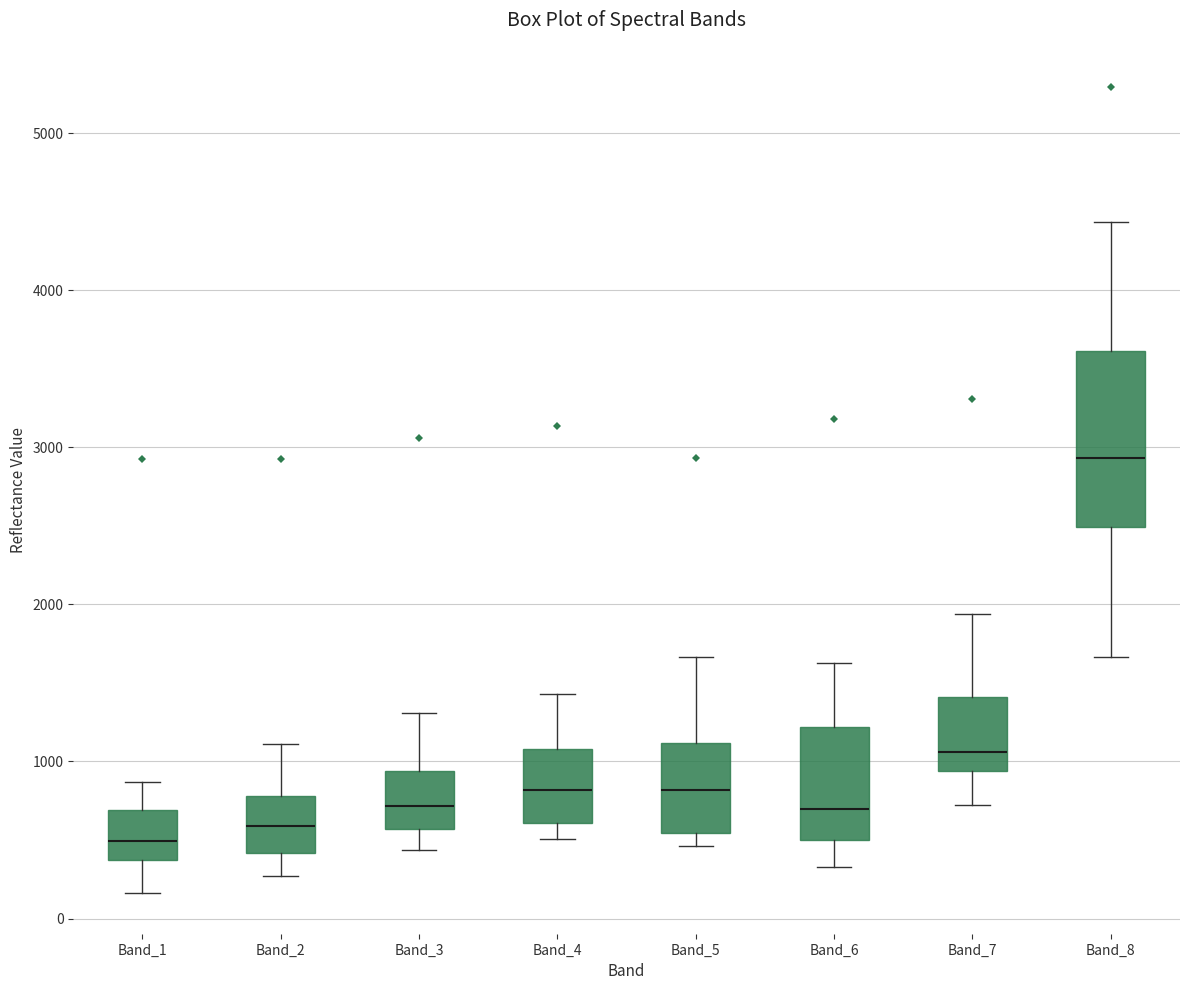

Which box is the tallest, from its lower edge to its upper edge?

Band_8